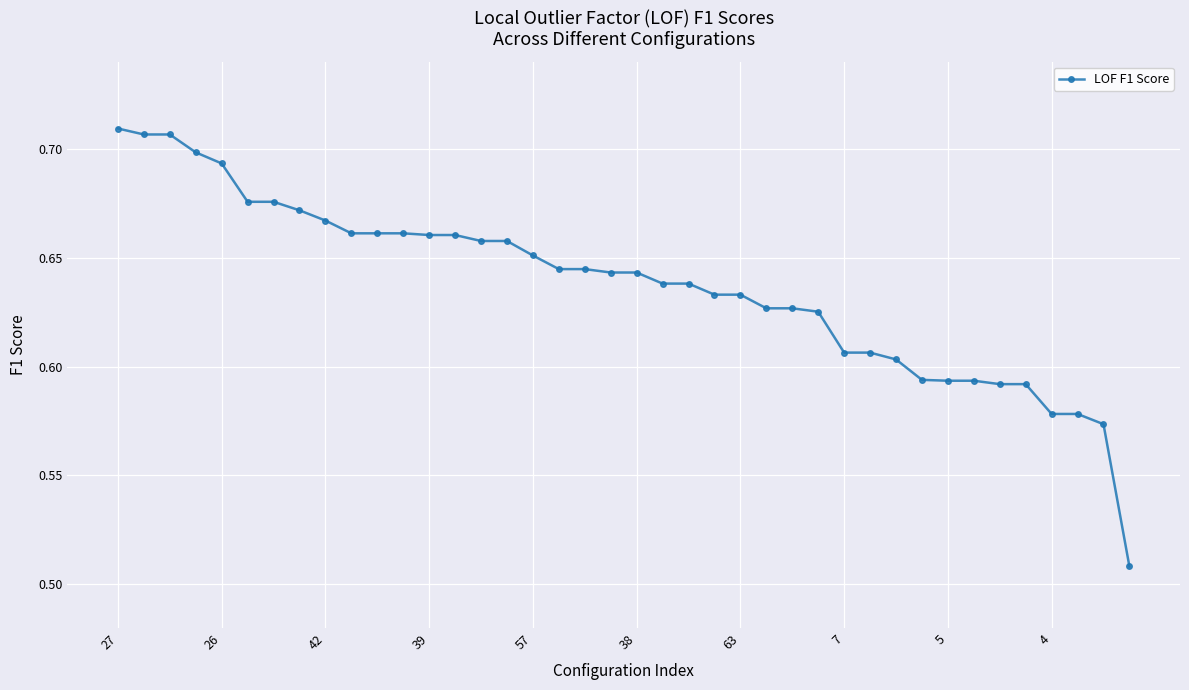

What is the sum of all values?

25.5